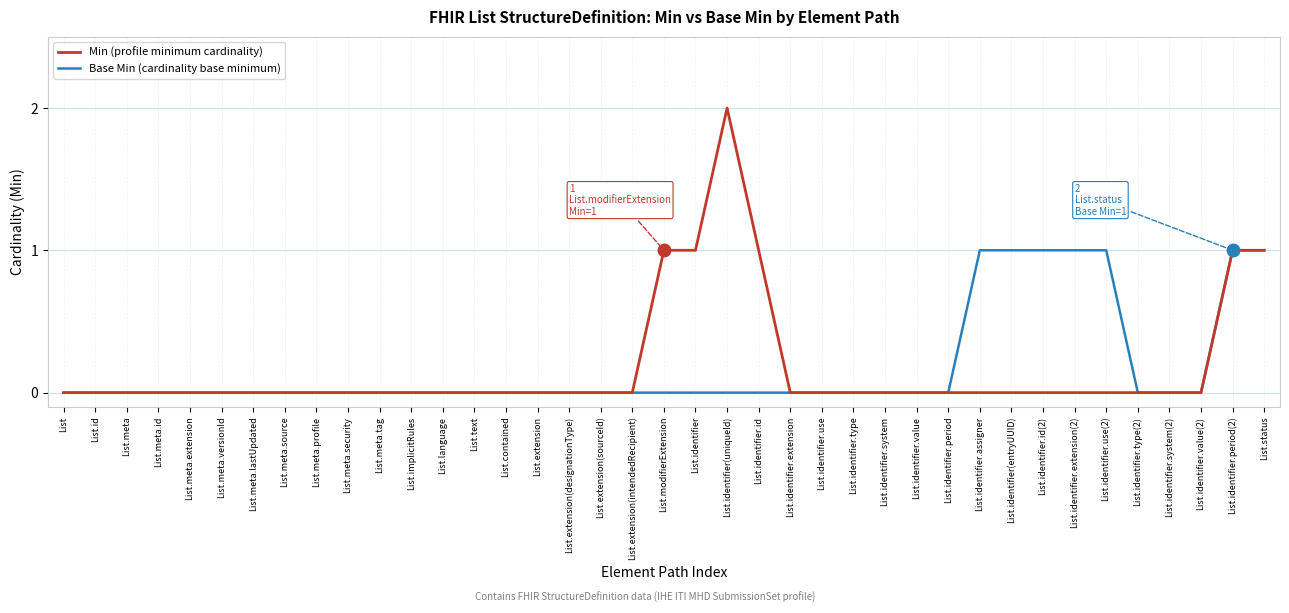

Which category has the highest value across all series?

List.identifier(uniqueId)